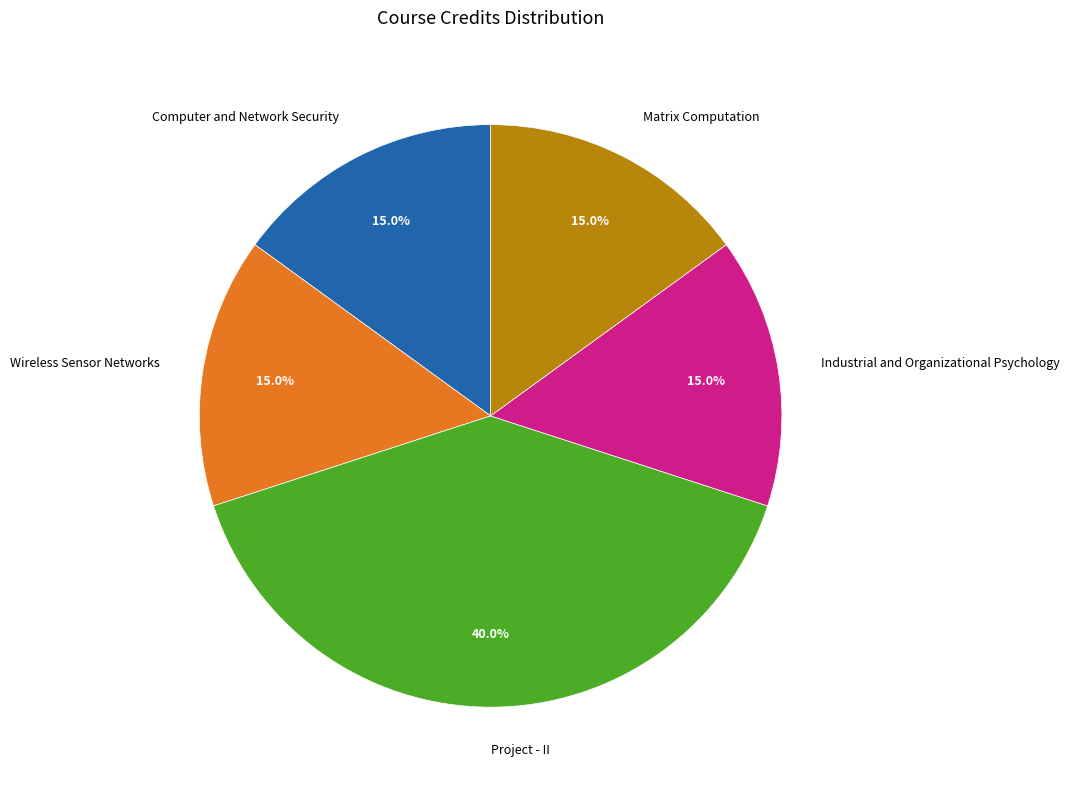

What percentage do Project - II and Wireless Sensor Networks together represent?

55.0%